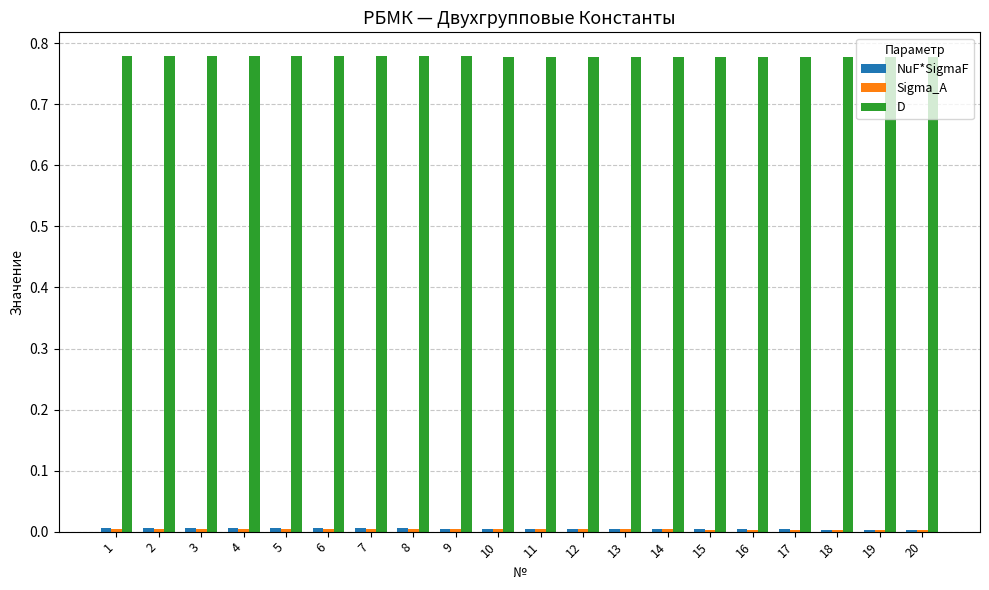

Which series has the largest total across all categories?

D